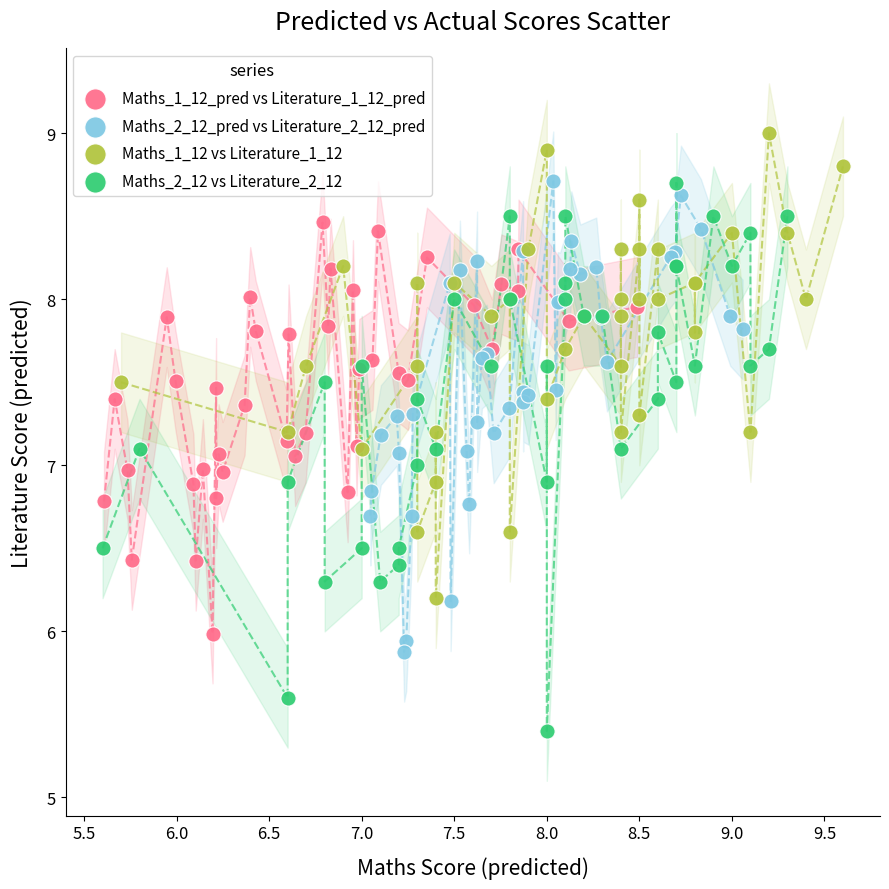

What are all the series names shown in the legend?

Maths_1_12_pred vs Literature_1_12_pred, Maths_2_12_pred vs Literature_2_12_pred, Maths_1_12 vs Literature_1_12, Maths_2_12 vs Literature_2_12